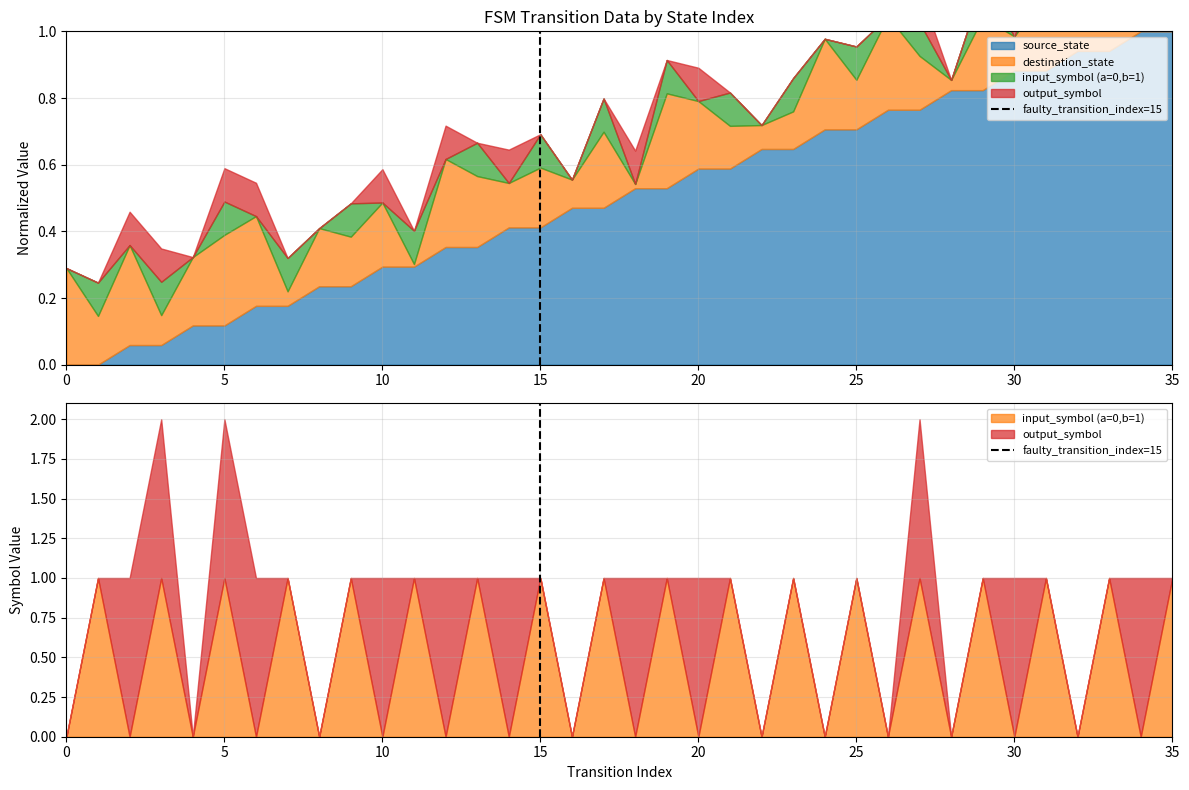

Is it true that the value at 15 is 1?

True